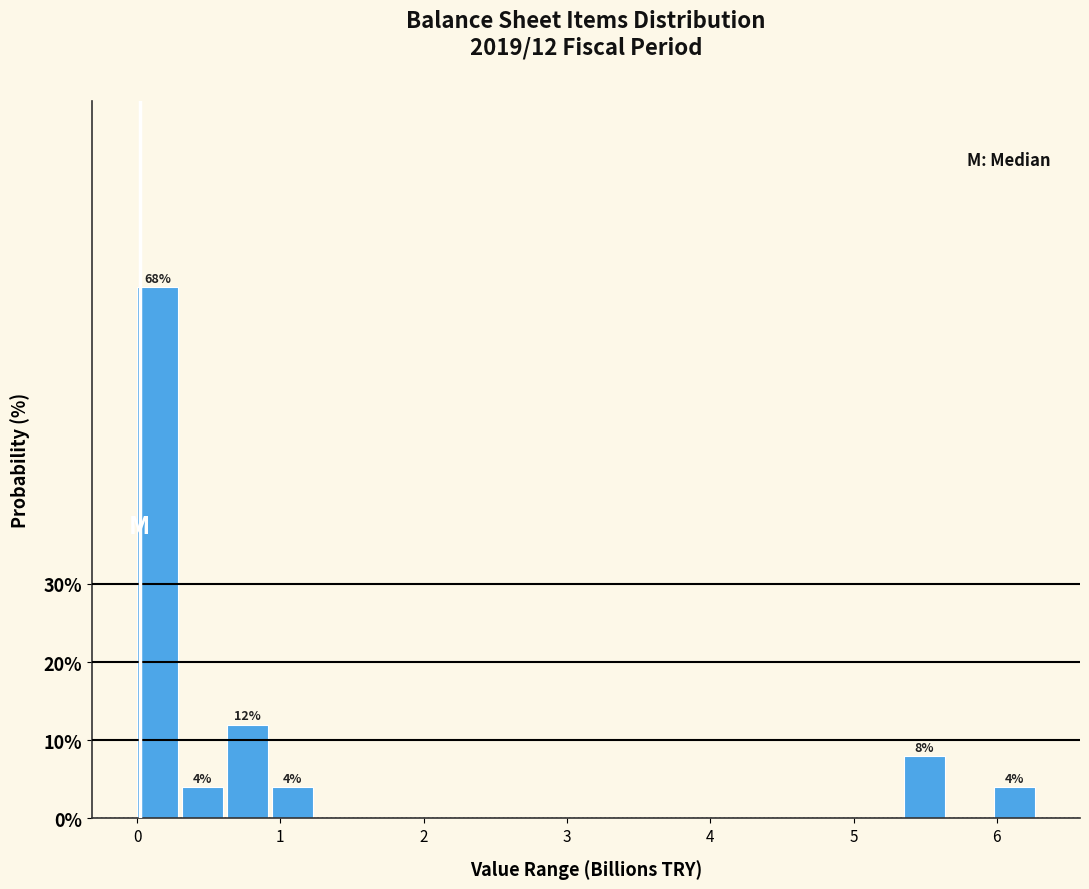

Around what value on the x-axis is the tallest bar? Give the approximate position of its centre, as read against the axis.

0.1